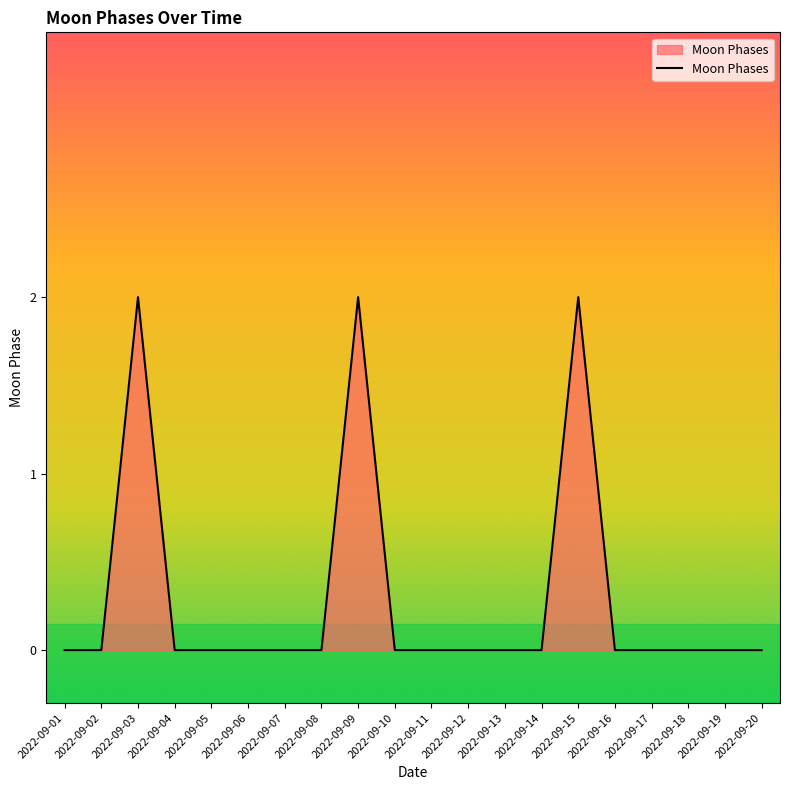

What is the maximum value shown in the chart?

2